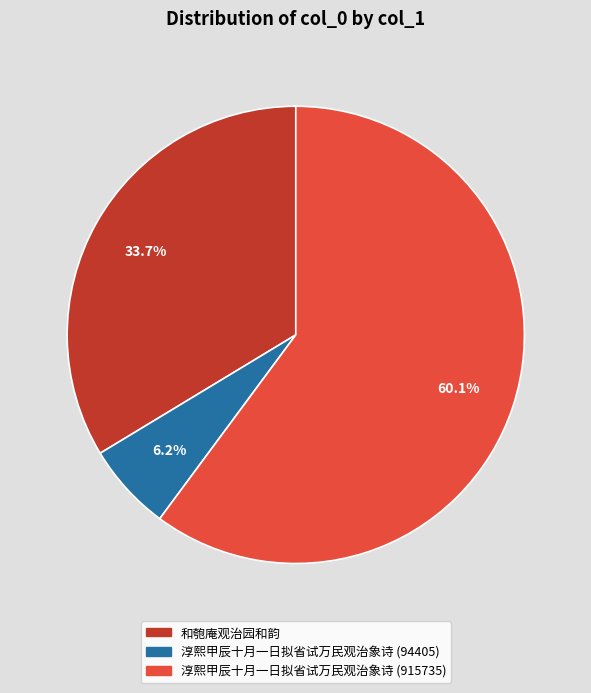

True or false: 和匏庵观治园和韵 accounts for 39% of the total.

False